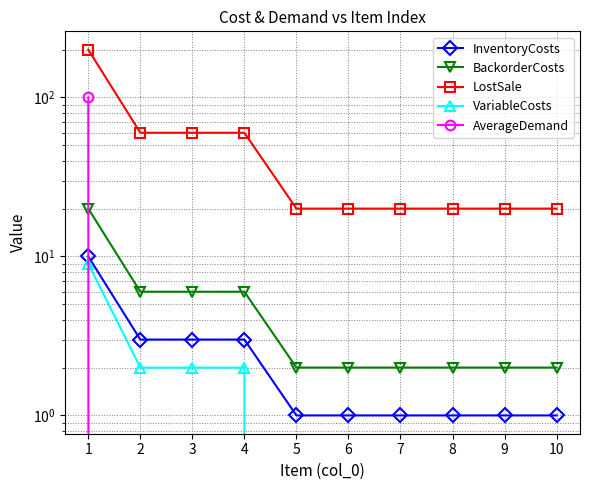

True or false: VariableCosts and LostSale intersect in this chart.

False